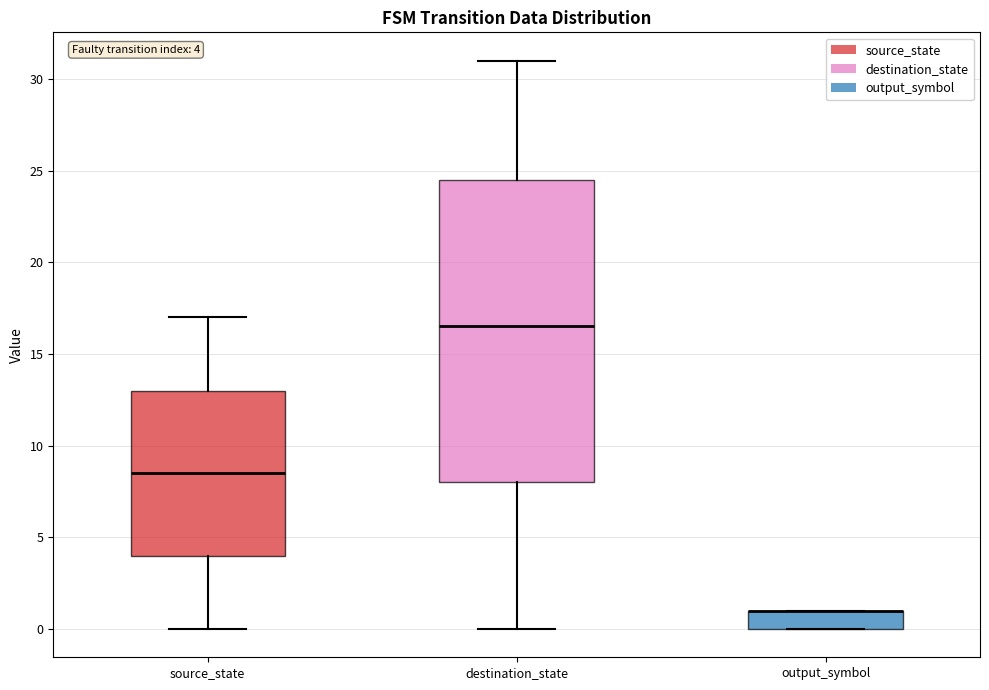

Comparing the boxes themselves (not the whiskers), which one is the tallest?

destination_state